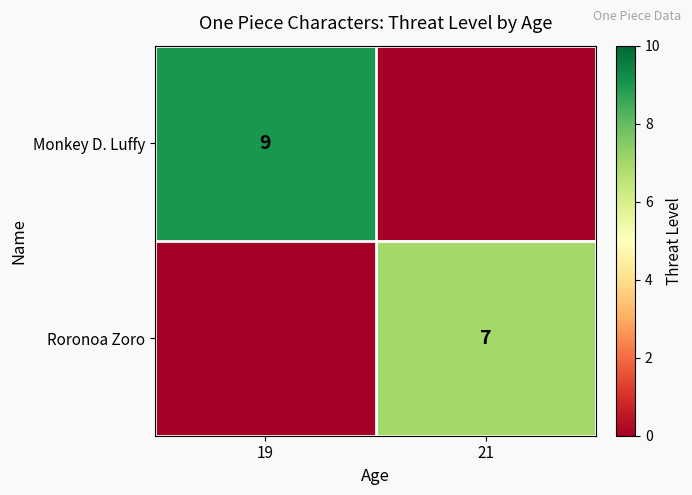

Is it true that Roronoa Zoro equals 10 at 21?

False